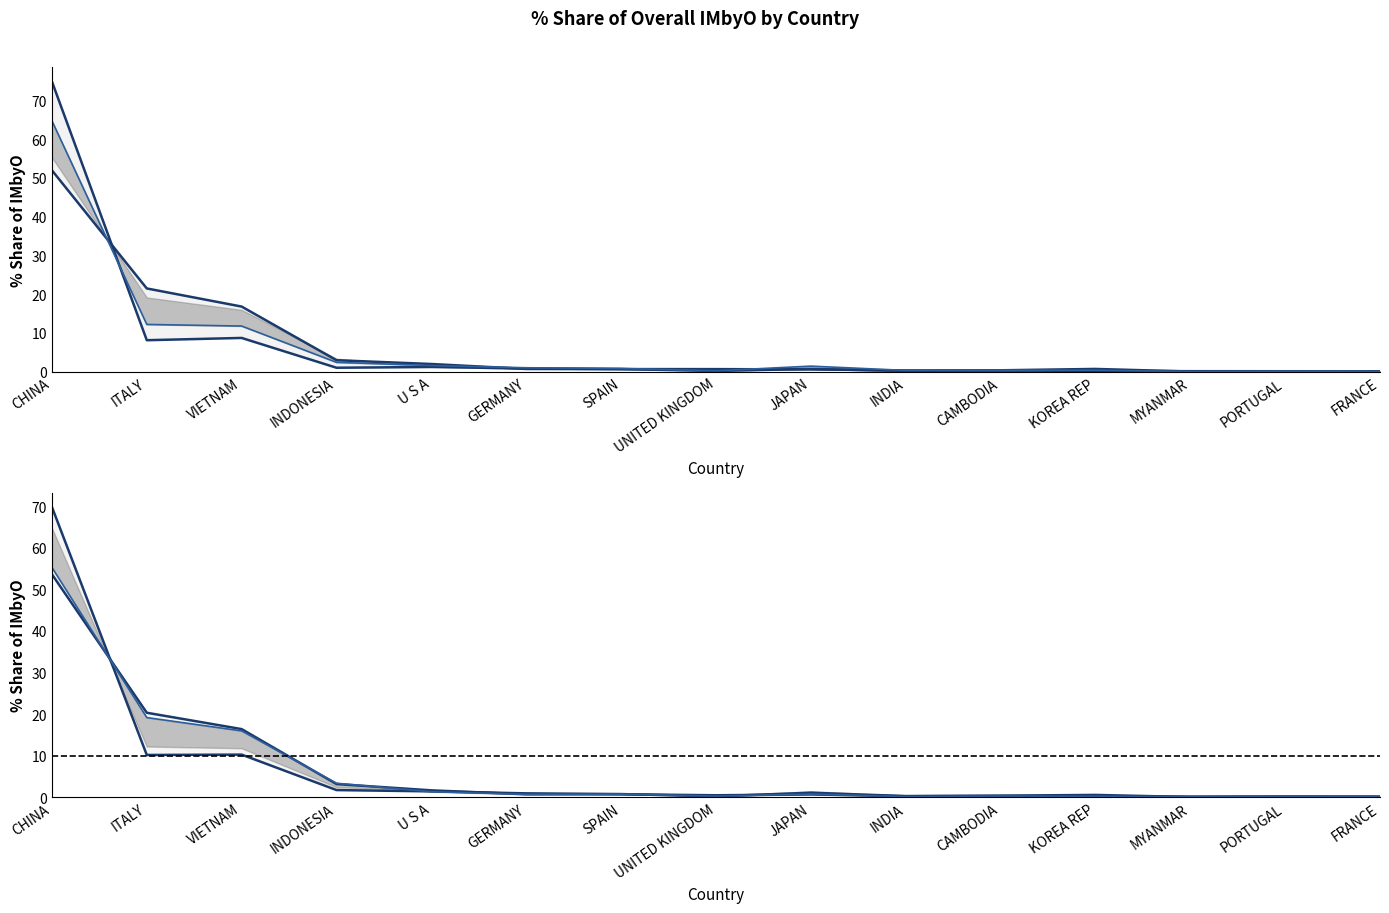

What is the sum of the 201612_% Share values at INDIA and INDONESIA?

2.0